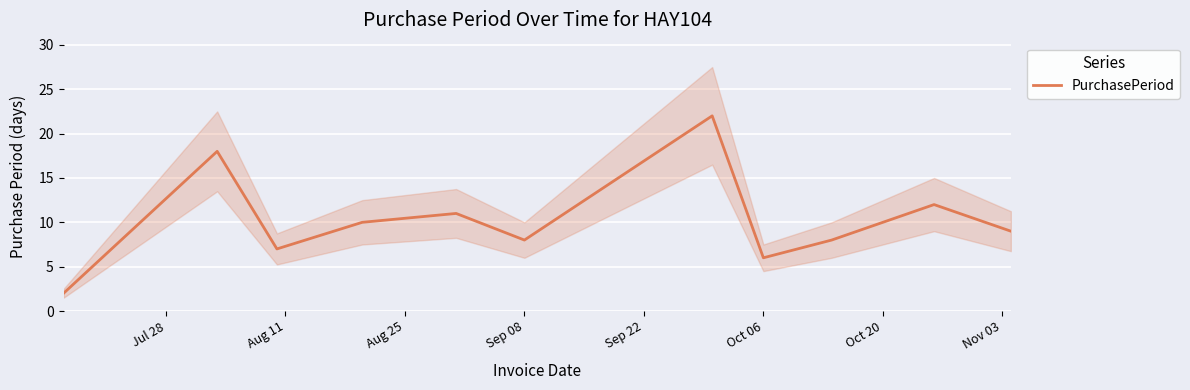

What is the maximum value for PurchasePeriod?

22